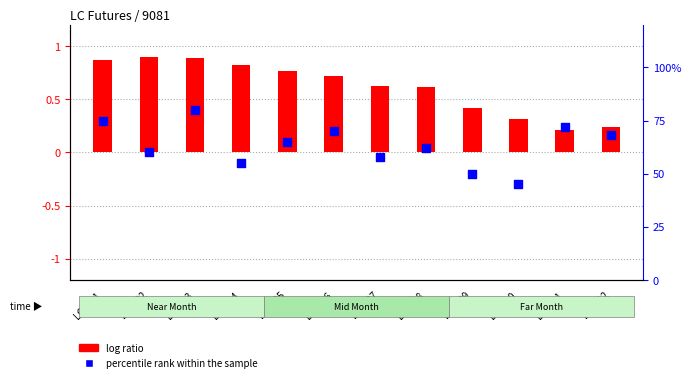

Which series contains the highest Y value?

percentile rank within the sample